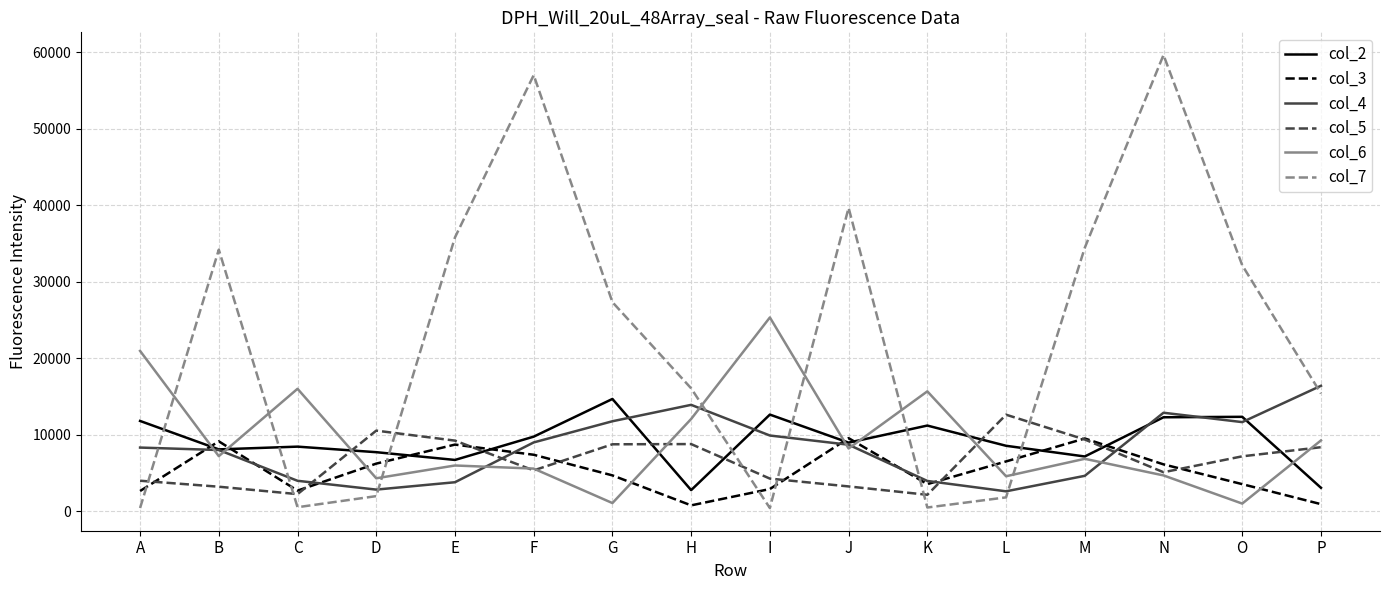

Which series has the widest spread of values?

col_7